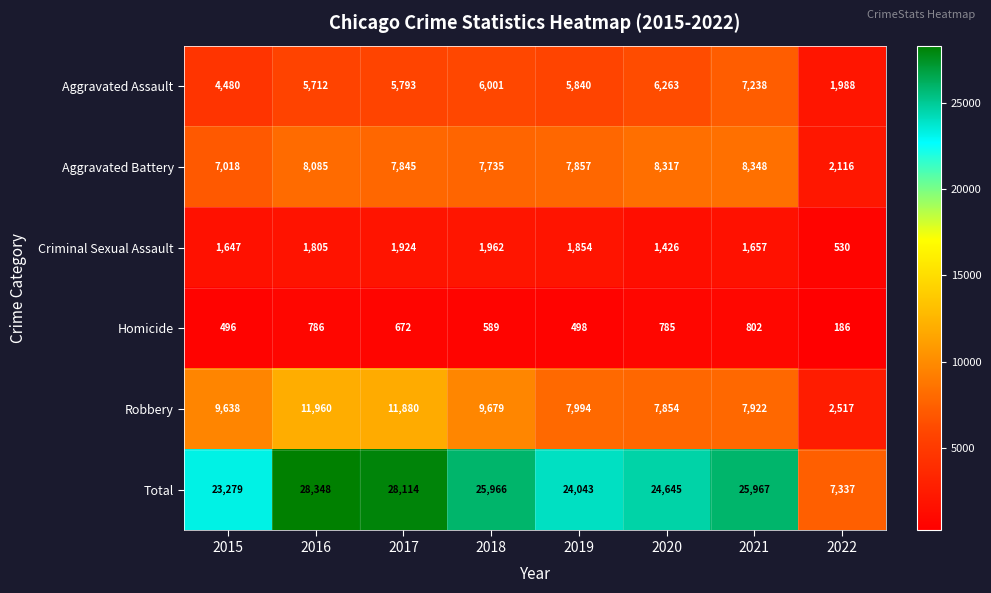

What is the total value across all series at 2019?

48086